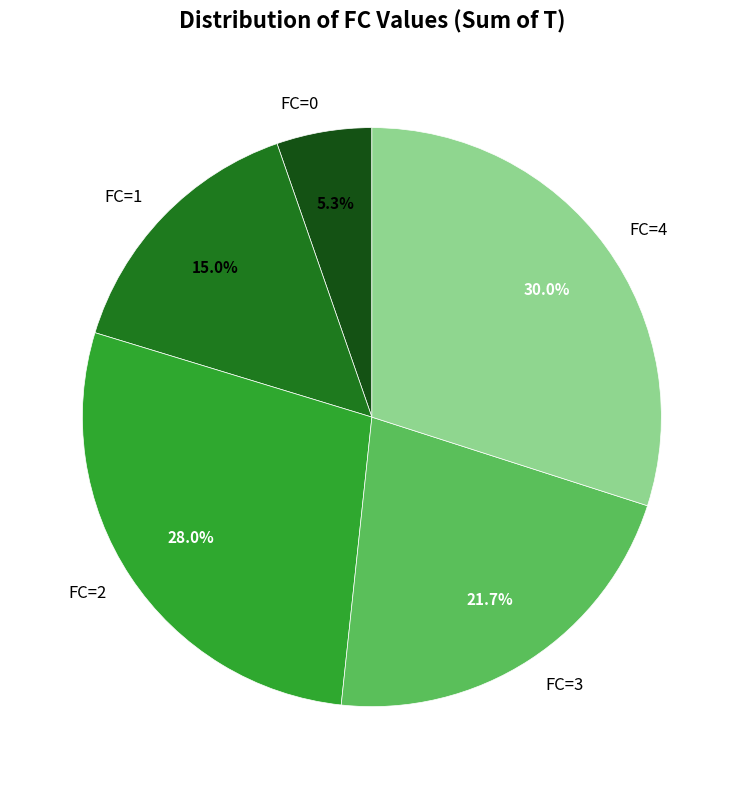

To the nearest percent, what is the difference between the FC=3 and FC=2 slice percentages?

6%